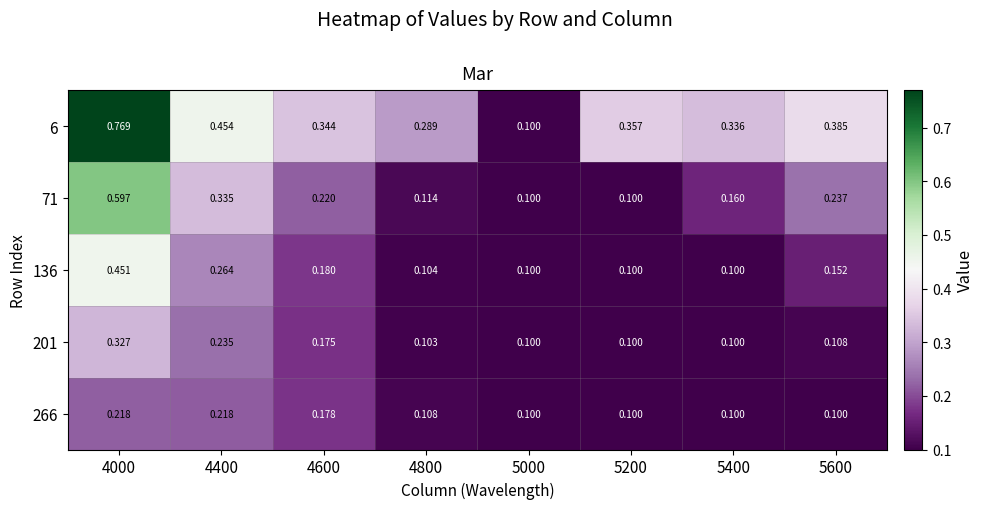

Count the number of categories in the chart.

8